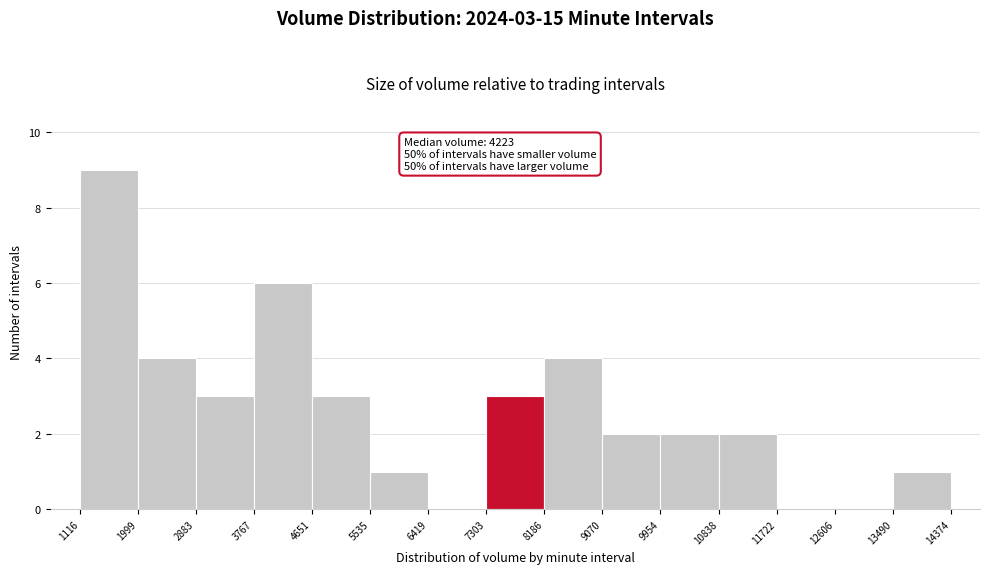

Over which range of the x-axis is the bar tallest?

1116 to 1999